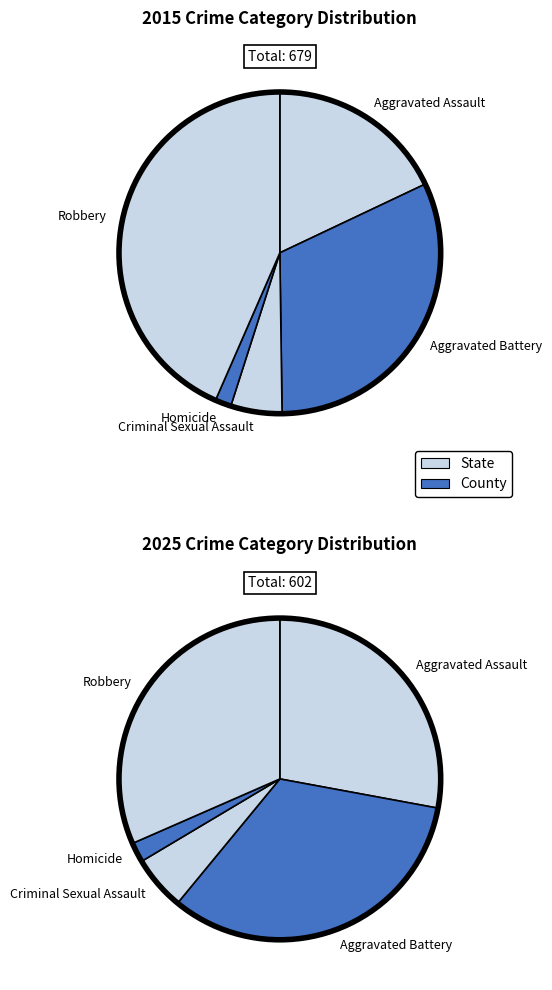

To the nearest percent, what is the difference between the largest and smallest slice percentages?

42%